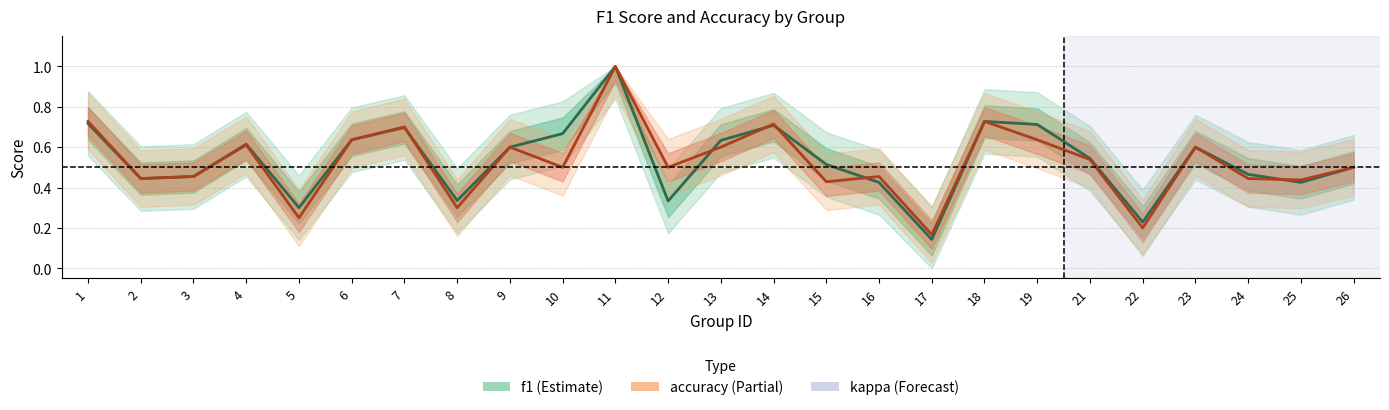

Between 13 and 2, which is larger?

13